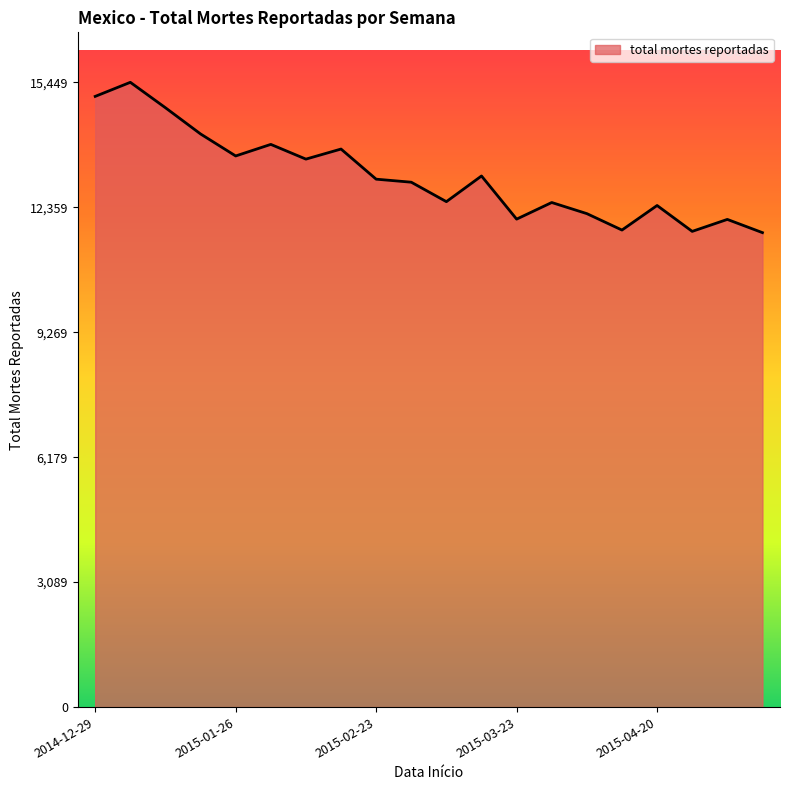

What is the minimum value shown in the chart?

11732